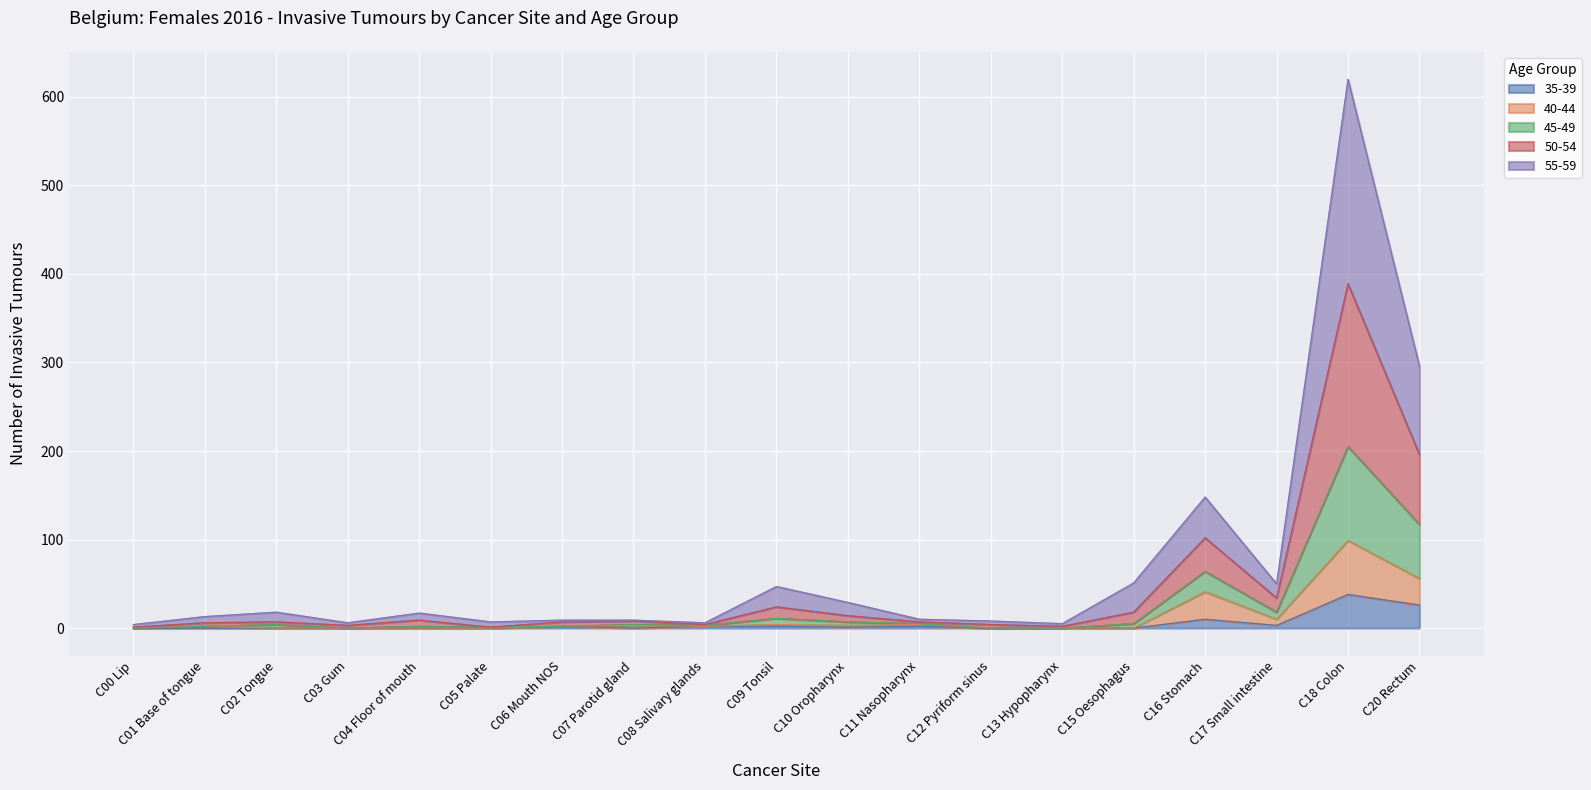

At which category is the sum across all series the highest?

C18 Colon